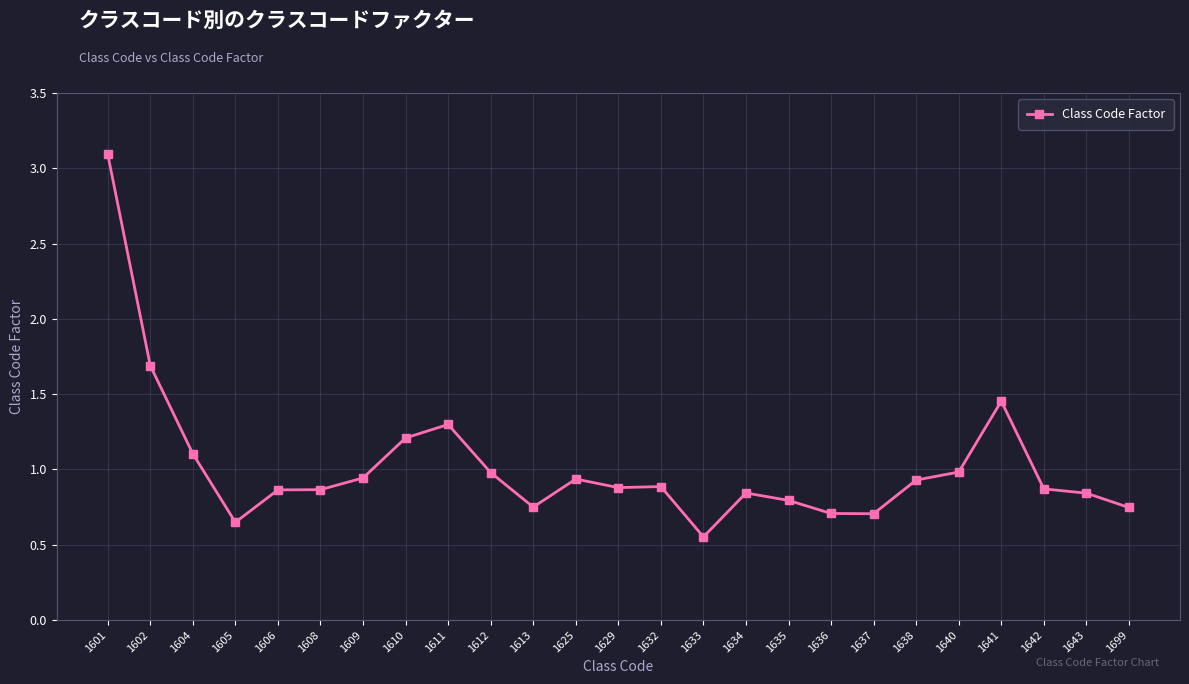

How many points are higher than both their immediate neighbors (excluding endpoints)?

5